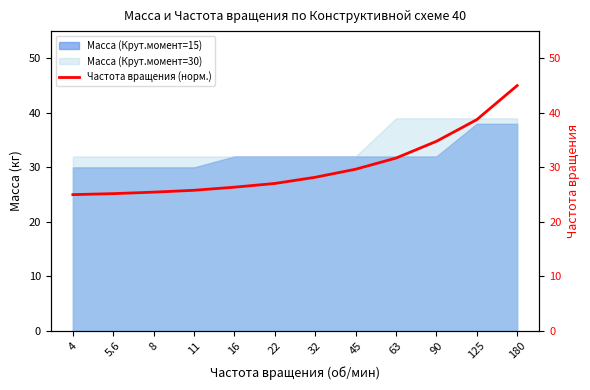

Is it true that Масса (Крут.момент=15) equals 32 at 16?

True